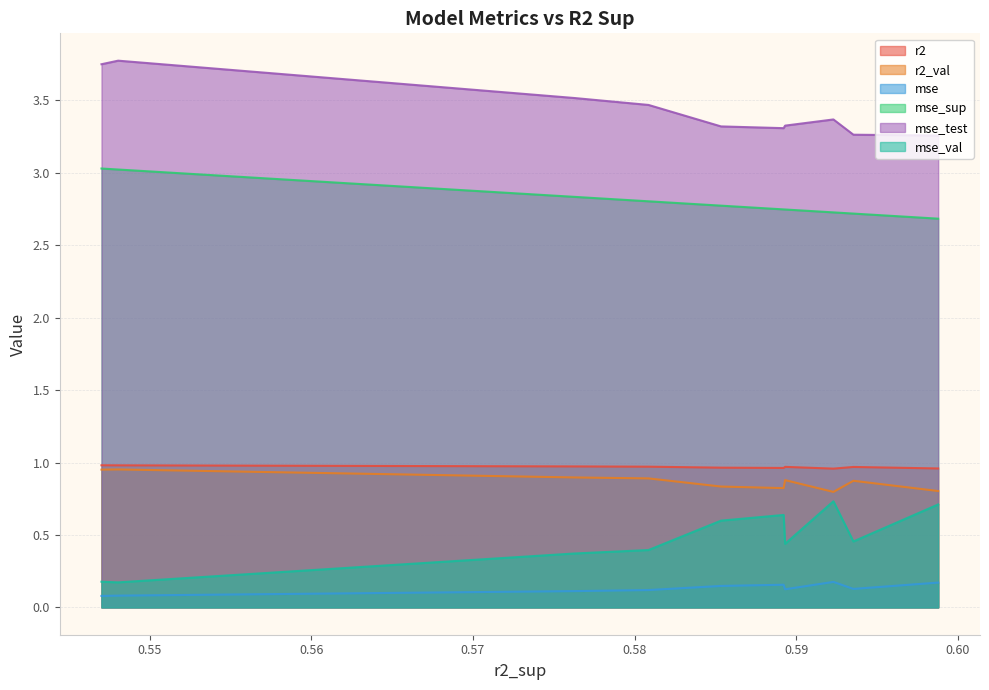

True or false: mse has a value of 0.1 at model_1_47_5.

True